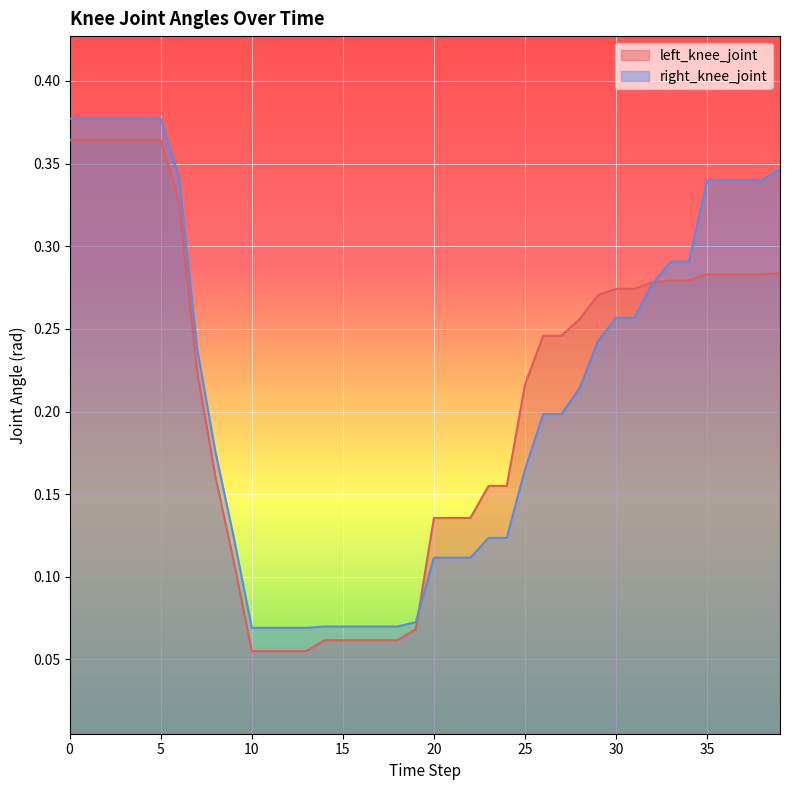

What is the maximum value for left_knee_joint?

0.4